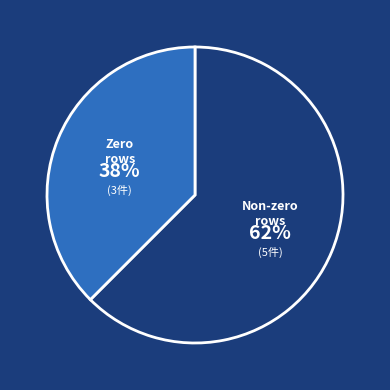

Is it true that Zero rows is 45% of the pie?

False